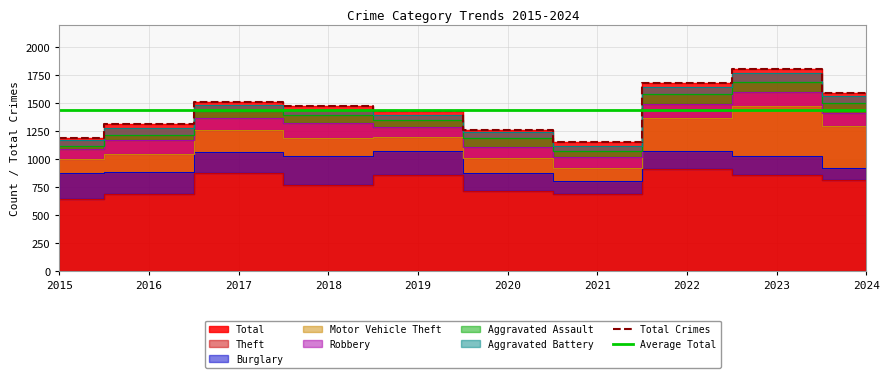

Reading right to left, list all the values displayed in this chart.

Total Crimes: 1588.0	1802.0	1677.0	1149.0	1261.0	1433.0	1473.0	1506.0	1310.0	1190.0
Average Total: 1438.9	1438.9	1438.9	1438.9	1438.9	1438.9	1438.9	1438.9	1438.9	1438.9